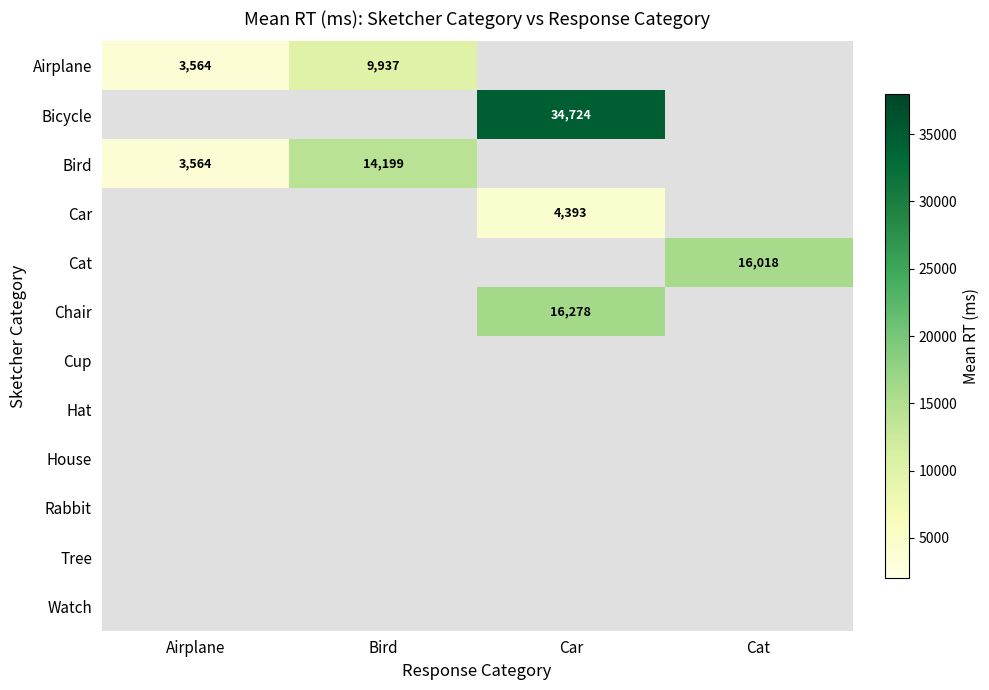

At how many categories does at least one series exceed 9366?

3